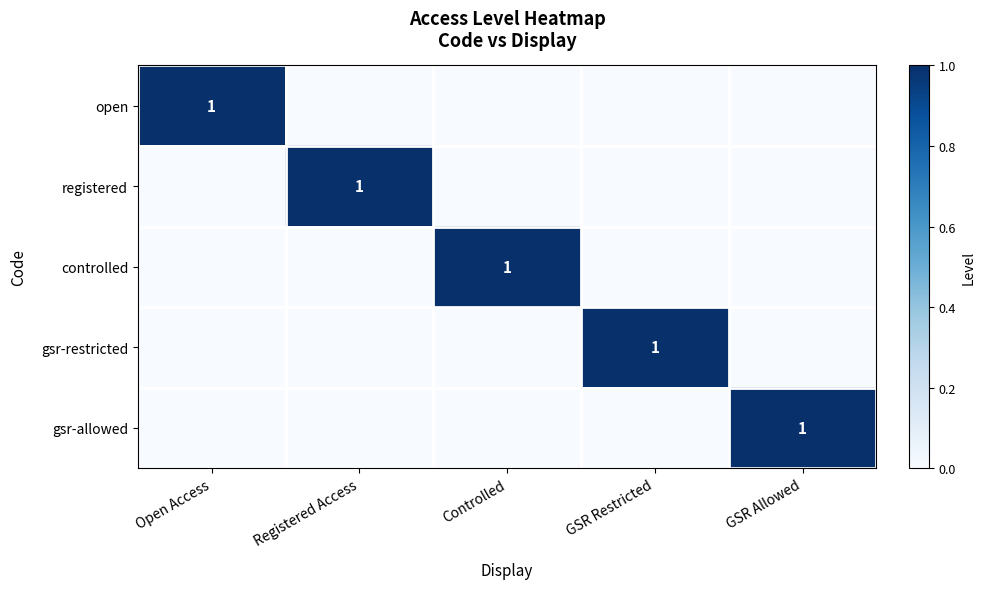

The value of controlled at GSR Restricted is 0. True or false?

True